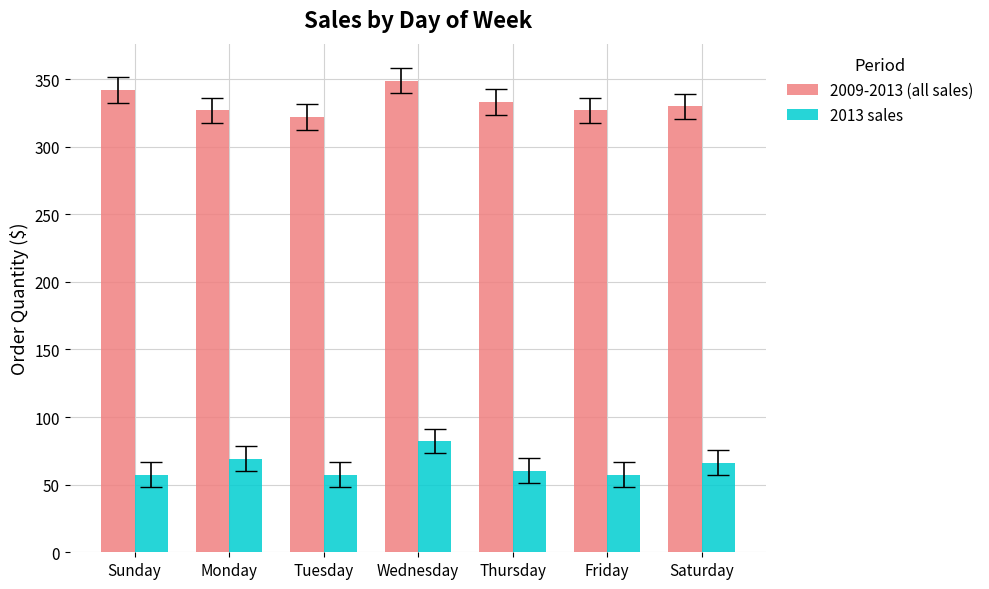

List the series in order of their overall mean, highest first.

2009-2013 (all sales), 2013 sales